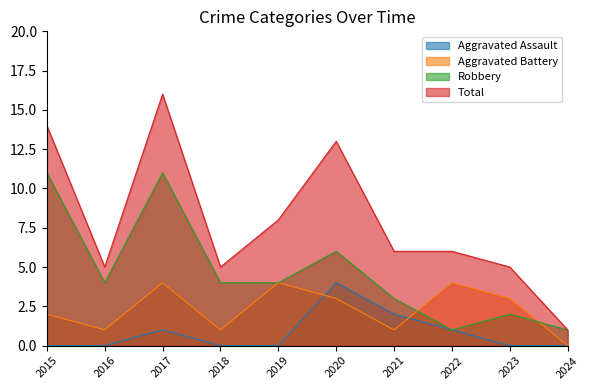

Where is Total nearest to the value 8?

2019